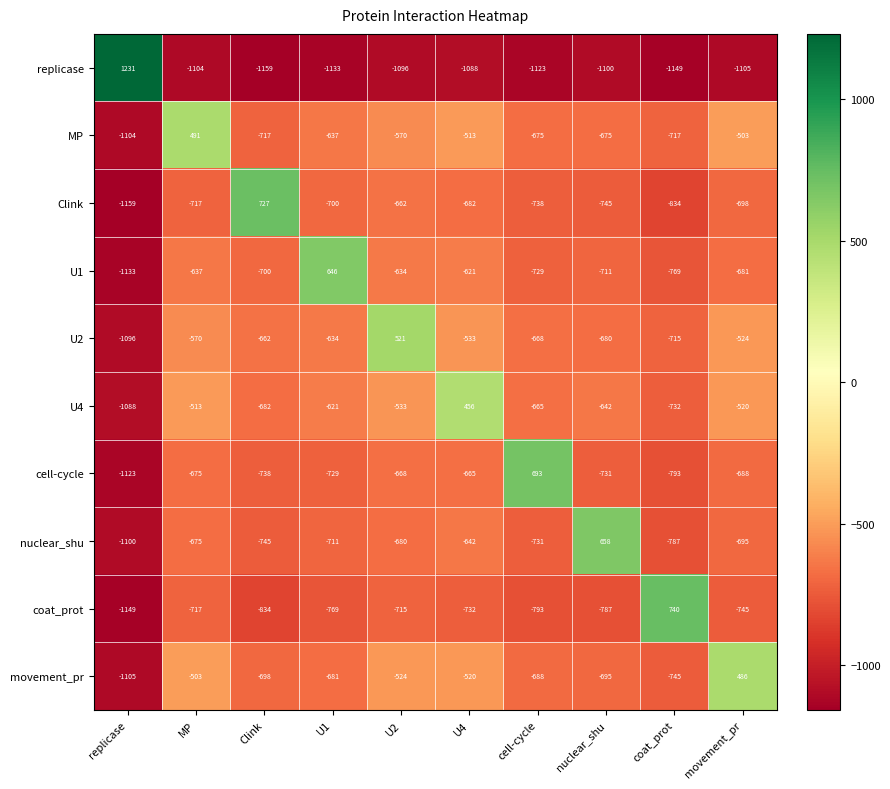

Which series changed the most between MP and coat_prot?

coat_prot